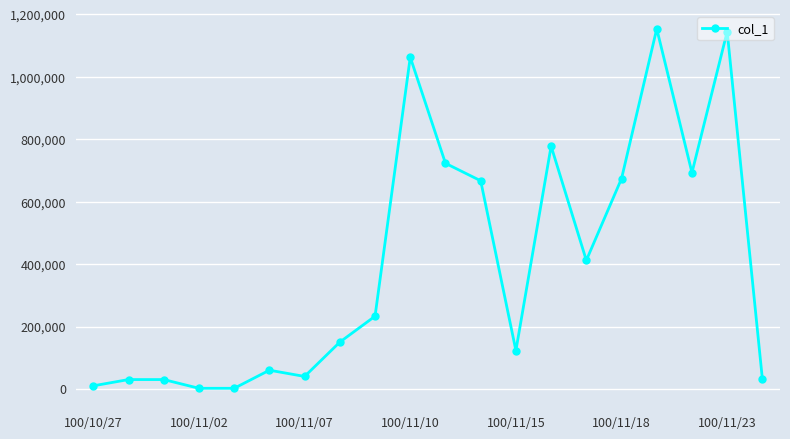

What is the maximum value shown in the chart?

1154000